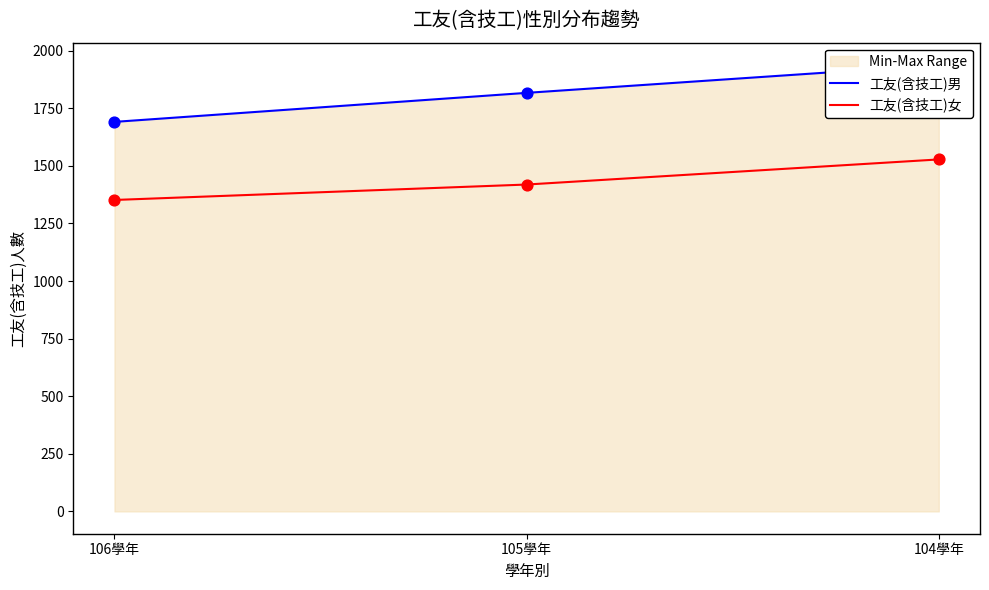

Which series contains the lowest Y value?

工友(含技工)女